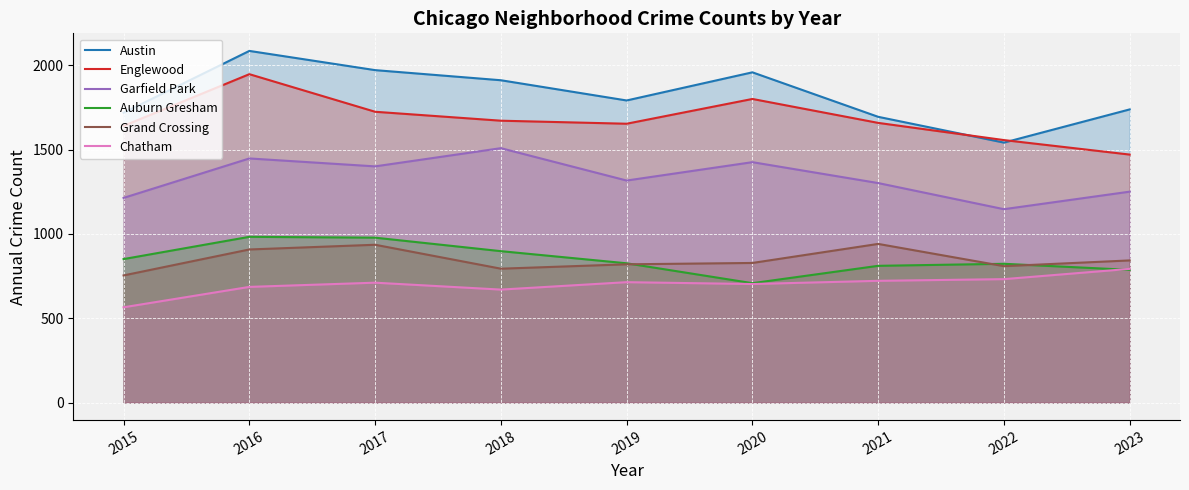

What are all the series names shown in the legend?

Austin, Englewood, Garfield Park, Auburn Gresham, Grand Crossing, Chatham